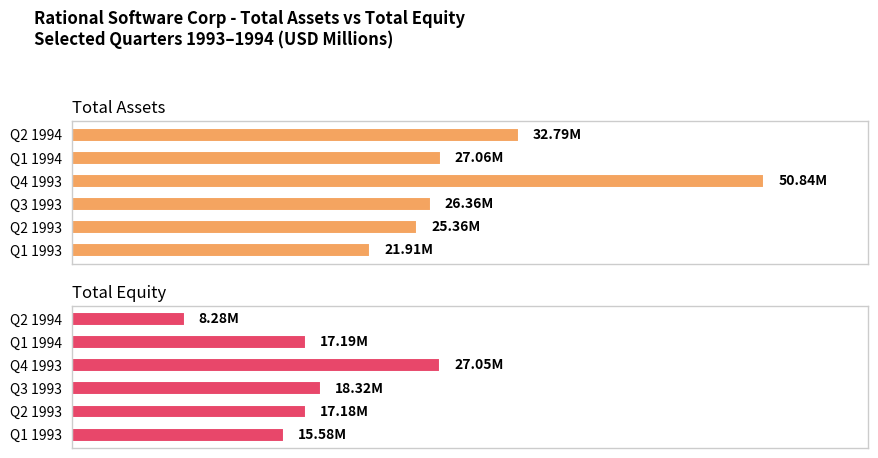

True or false: Total Assets has a value of 50.8 at Q4 1993.

True